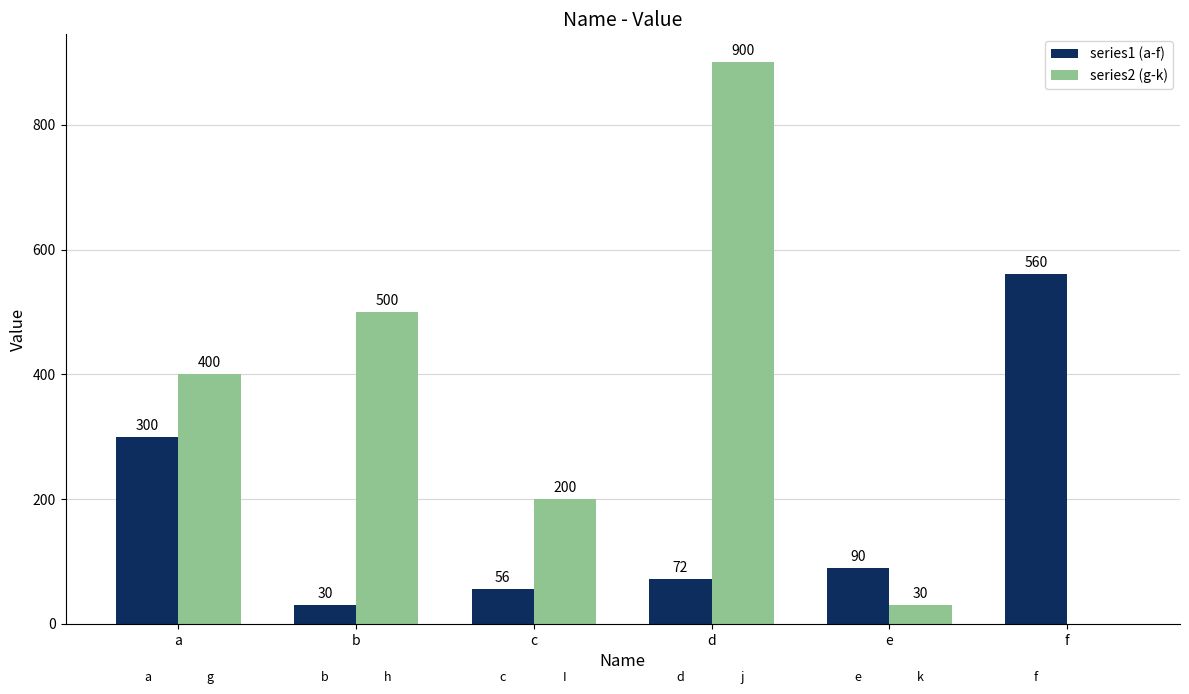

What is the sum of all series2 (g-k) values?

2030